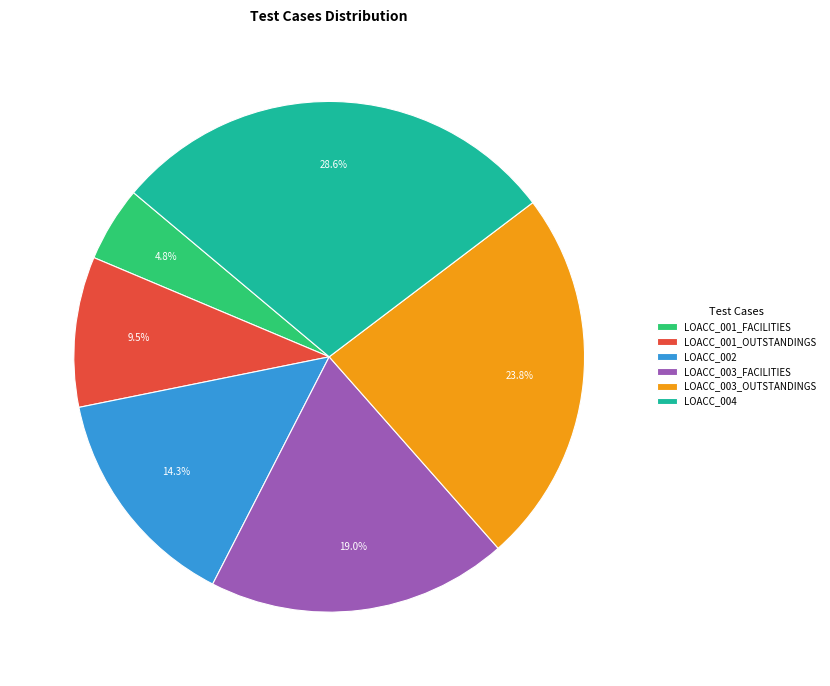

To the nearest percent, what portion does LOACC_002 represent?

14%